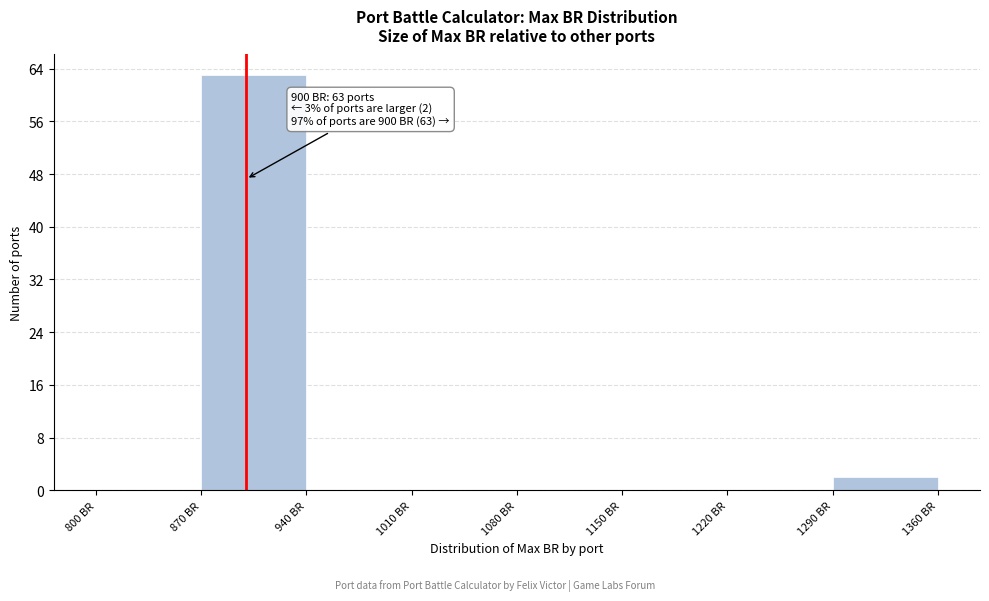

Over which range of the x-axis is the bar tallest?

870 to 940